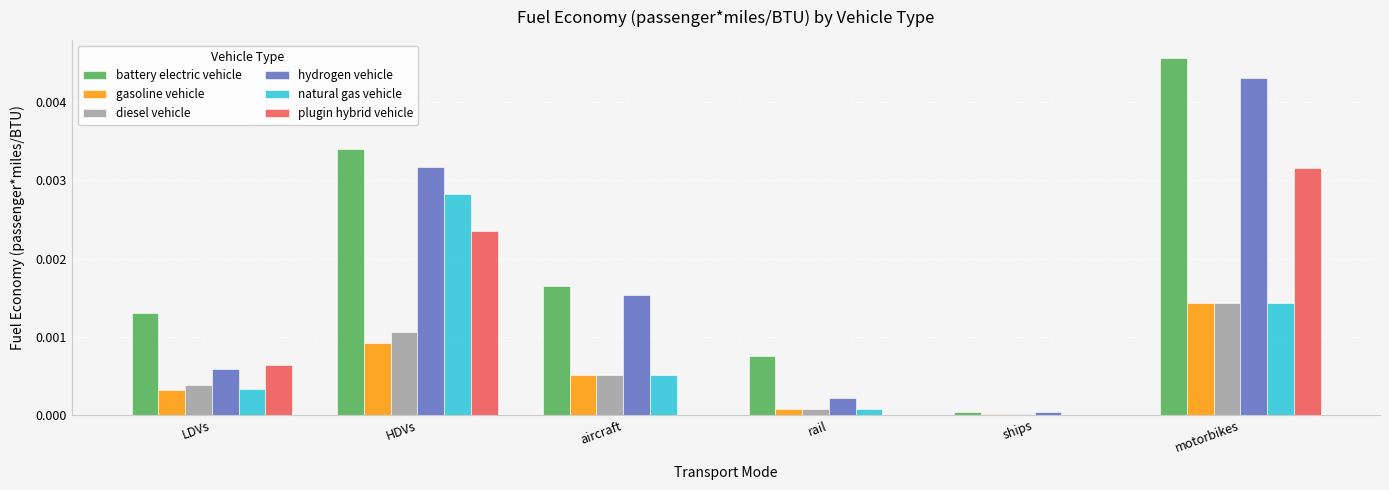

True or false: diesel vehicle has a value of 0.0 at ships.

True